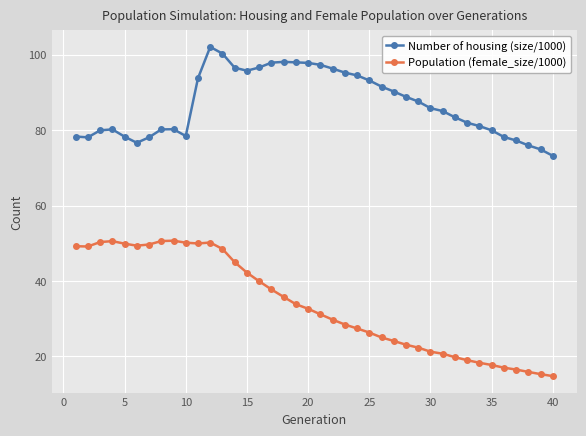

At how many categories does at least one series exceed 55?

40